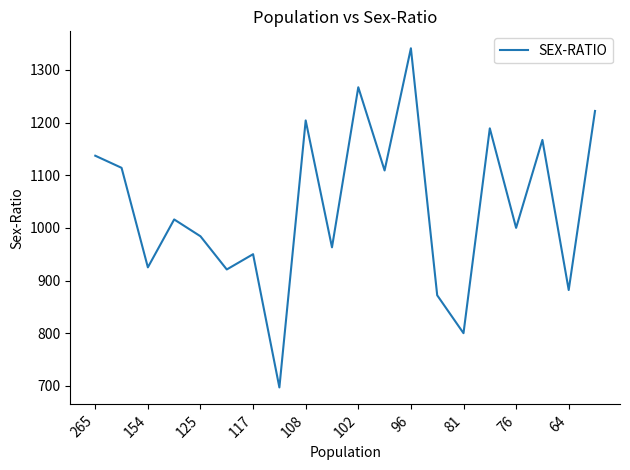

What is the difference between the maximum and minimum values?

644